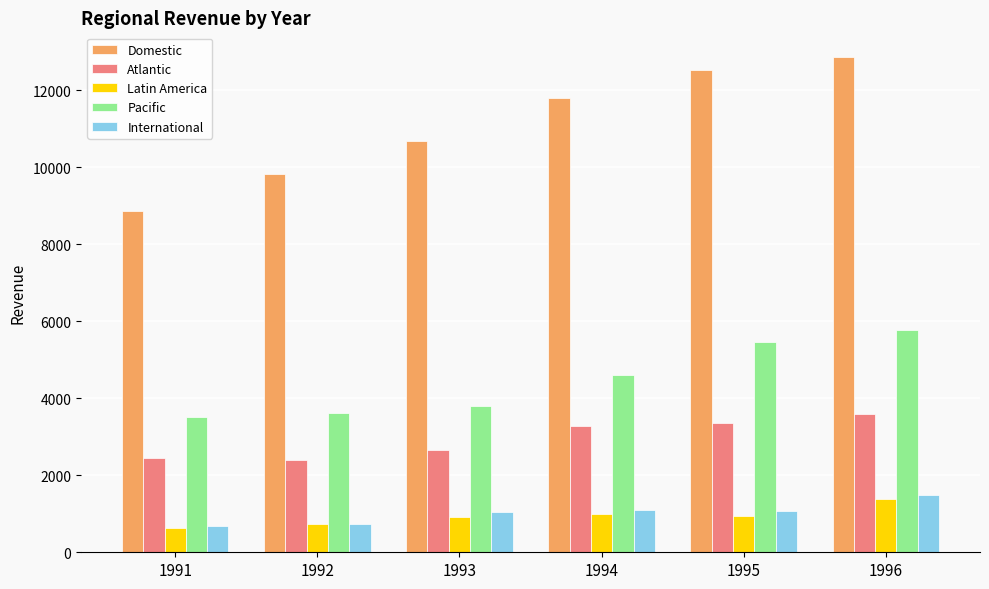

Which label corresponds to the largest value in the chart?

1996